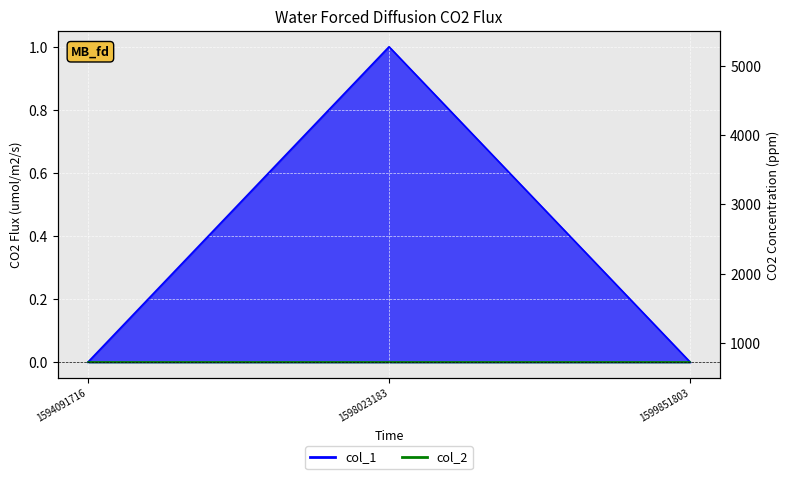

The value at 1599851803 is -1. True or false?

False